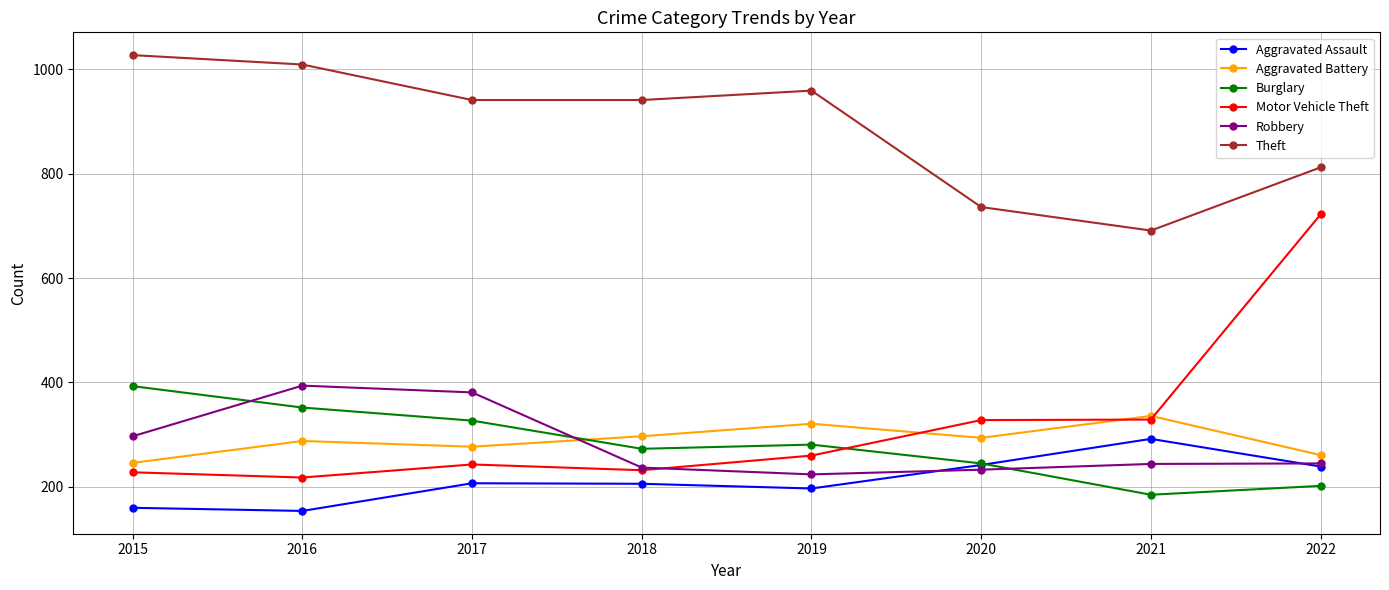

What is the value of the Robbery point at the 6th from the left?

233